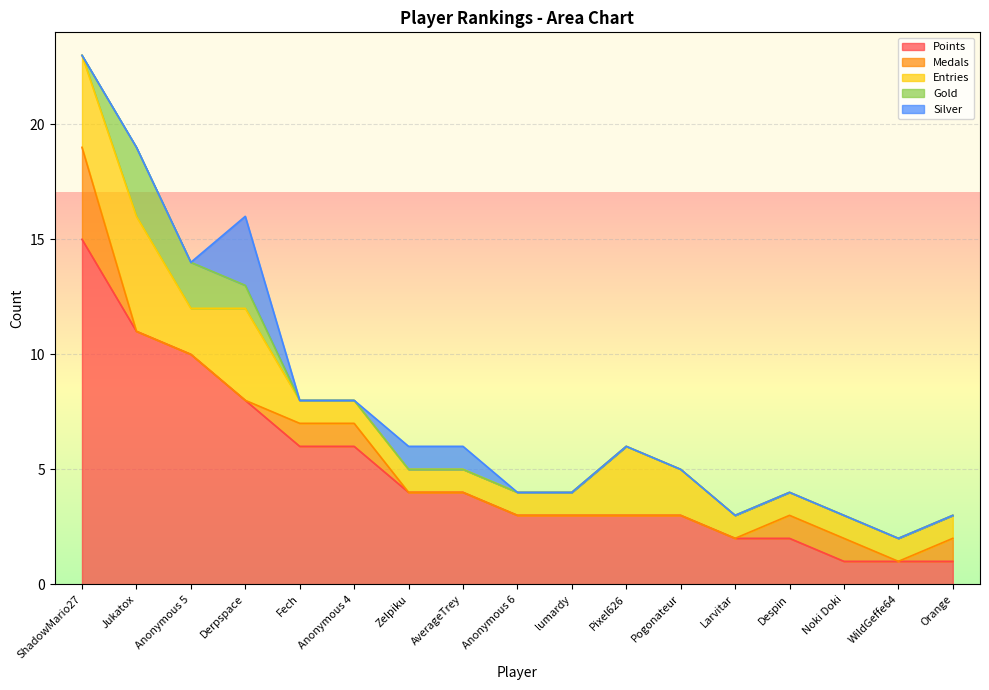

Does the chart display data point markers on the line(s)?

No